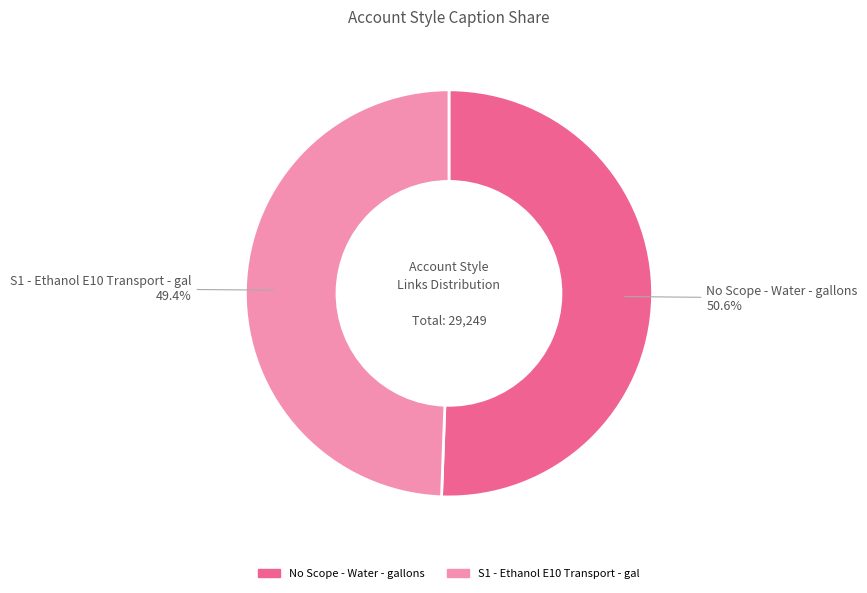

Does any single category account for the majority?

Yes